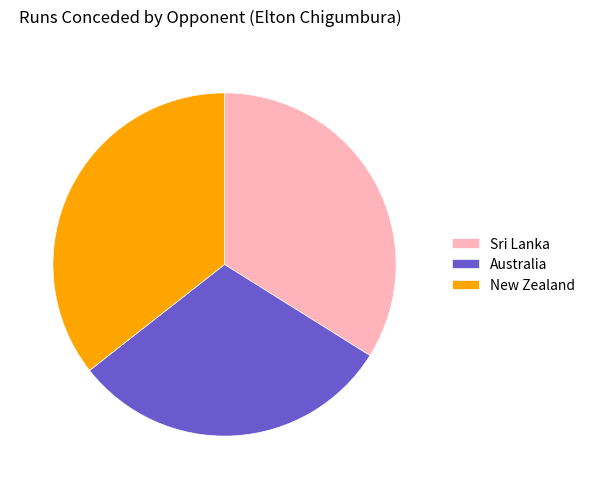

What is the largest slice in the pie chart?

New Zealand